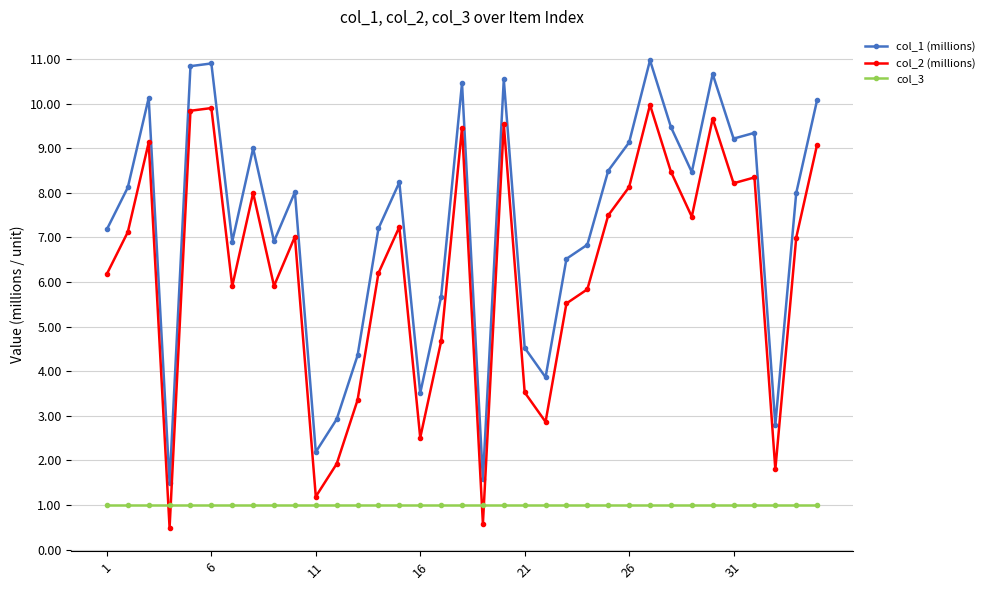

List the series in order of their peak value, lowest first.

col_3, col_2 (millions), col_1 (millions)